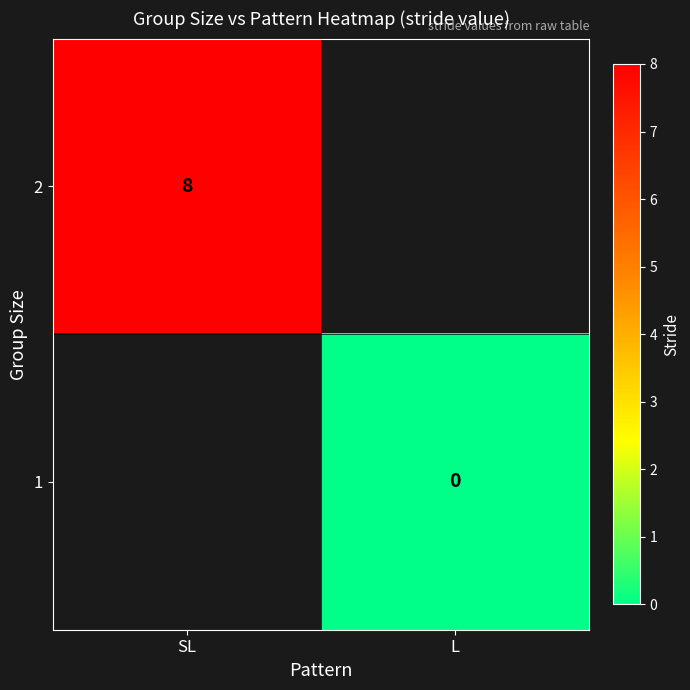

How many data points does each series have?

2